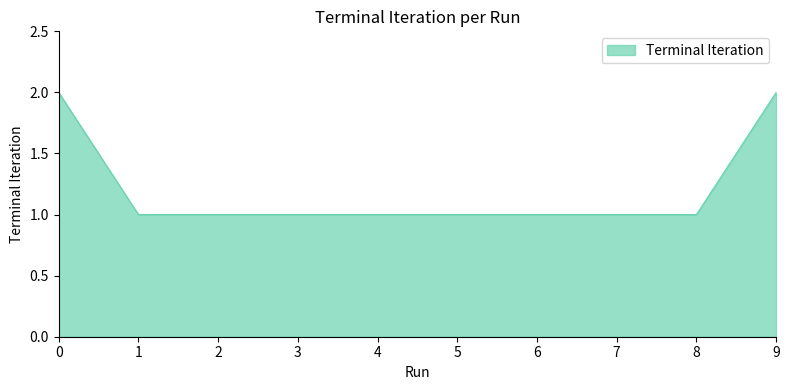

What is the change in value from 0 to 7?

-1